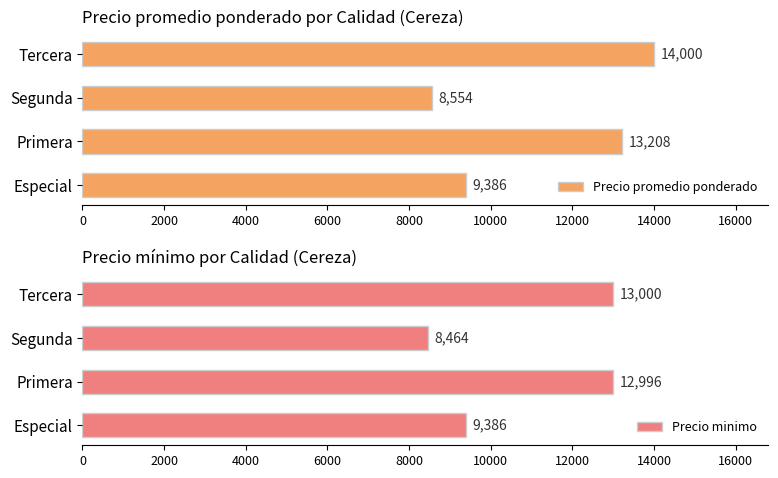

Rank the series by their average value, from lowest to highest.

Precio minimo, Precio promedio ponderado